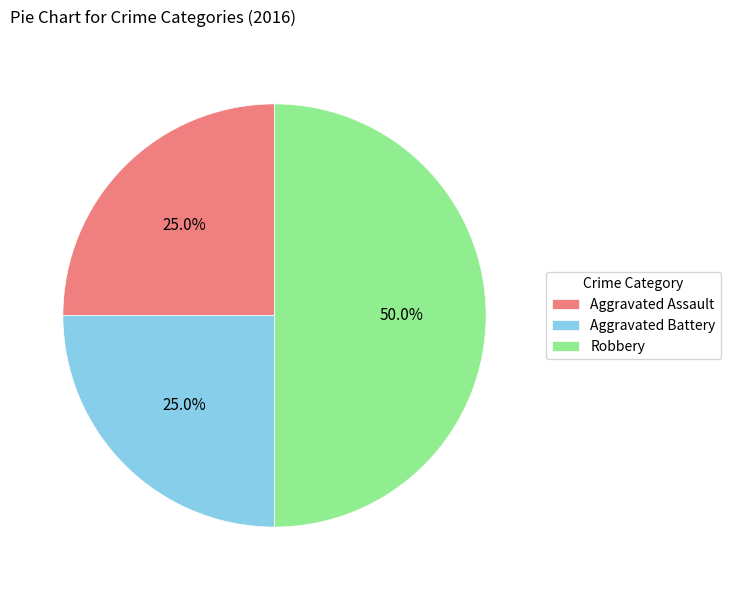

To the nearest percent, what percentage of the pie is Aggravated Assault?

25%